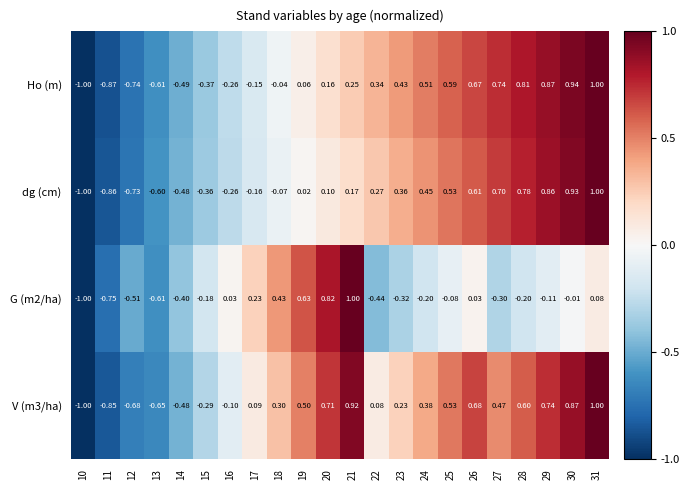

How many positive values does the dg (cm) series have?

13